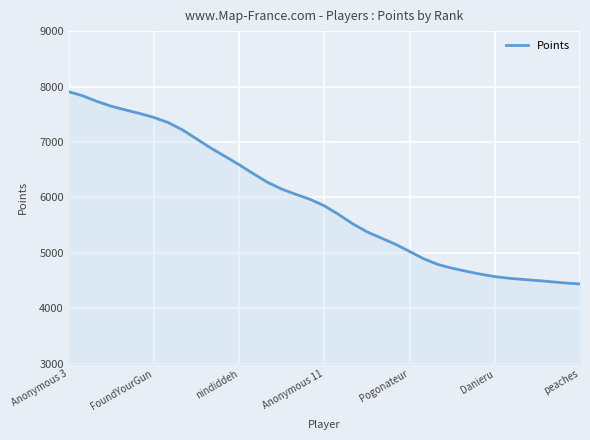

What is the difference between the maximum and minimum values?

3467